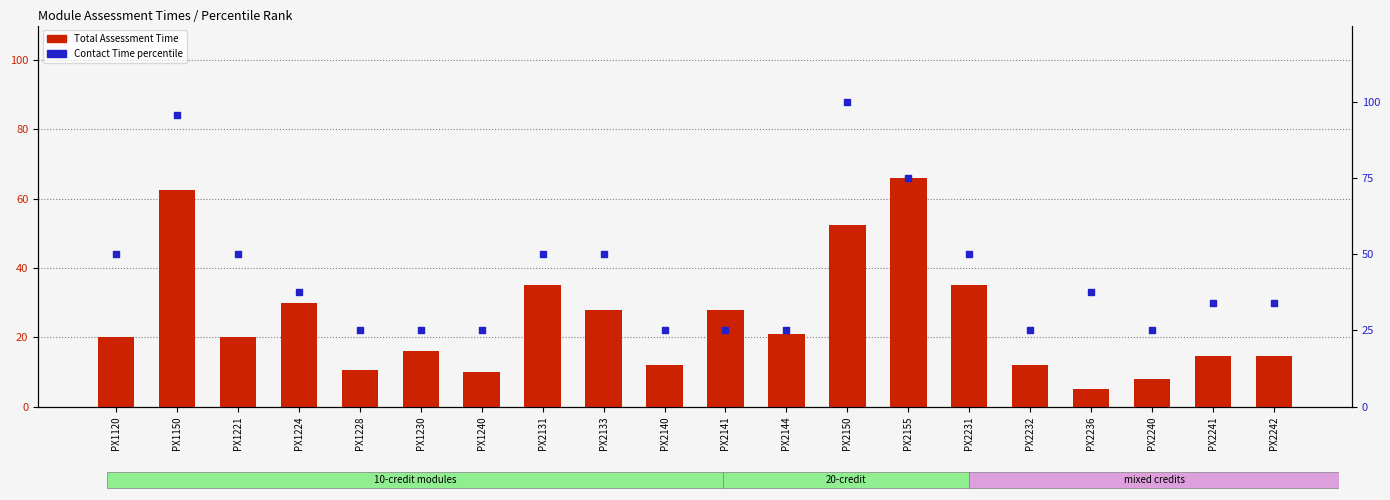

Is the value of Contact Time percentile at PX2150 greater than the value of Total Assessment Time at PX2240?

Yes